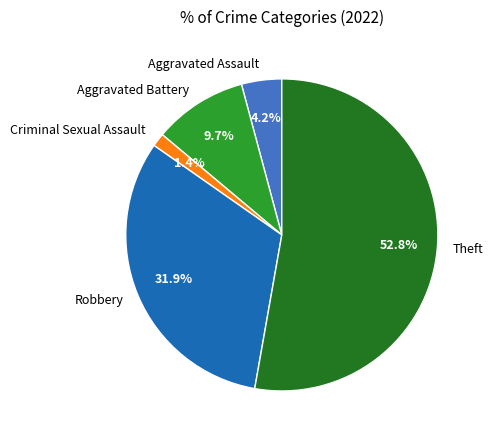

Which category has the biggest portion of the pie?

Theft